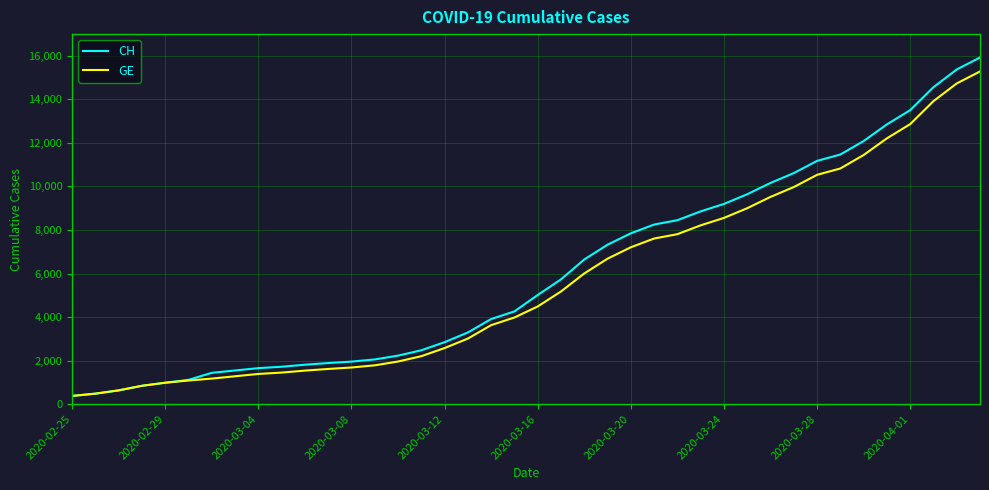

What is the maximum value shown in the chart?

15926